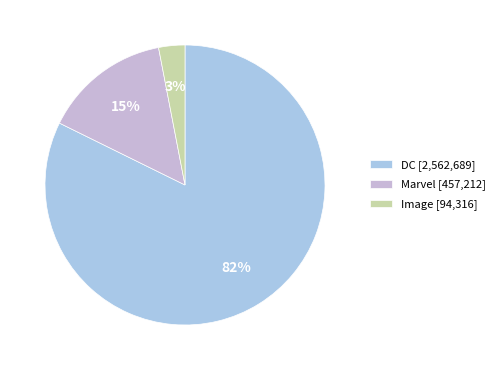

Which category has the biggest portion of the pie?

DC [2,562,689]